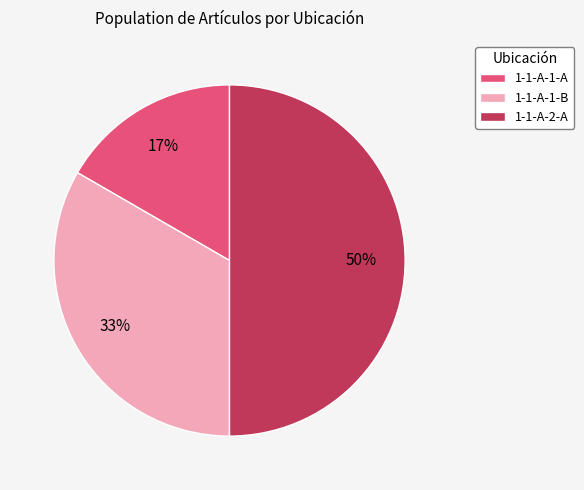

Is it true that 1-1-A-1-A is 17% of the pie?

True